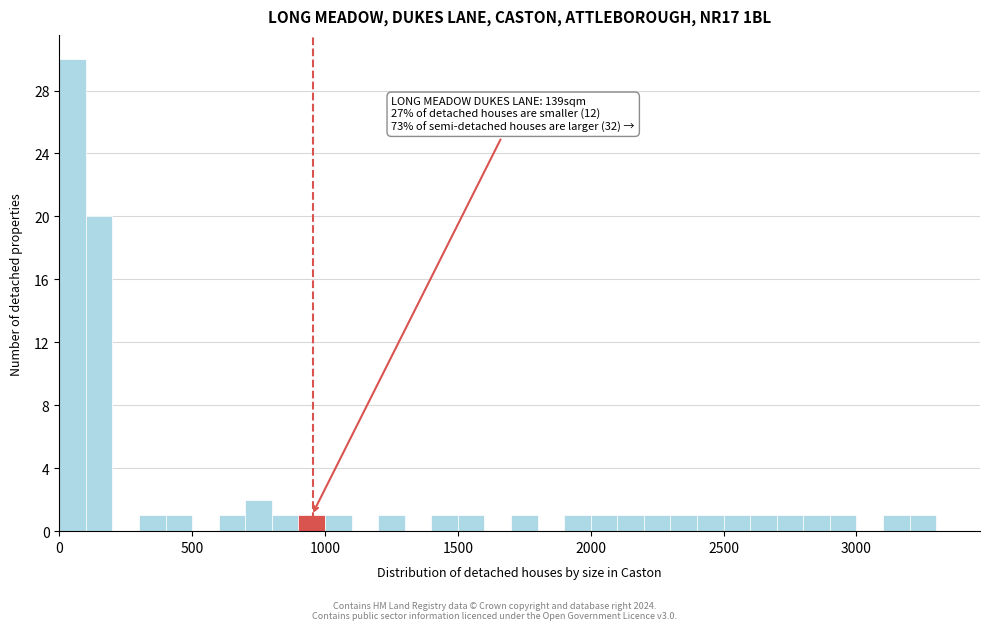

Read against the x-axis, roughly where is the centre of the tallest bar?

50